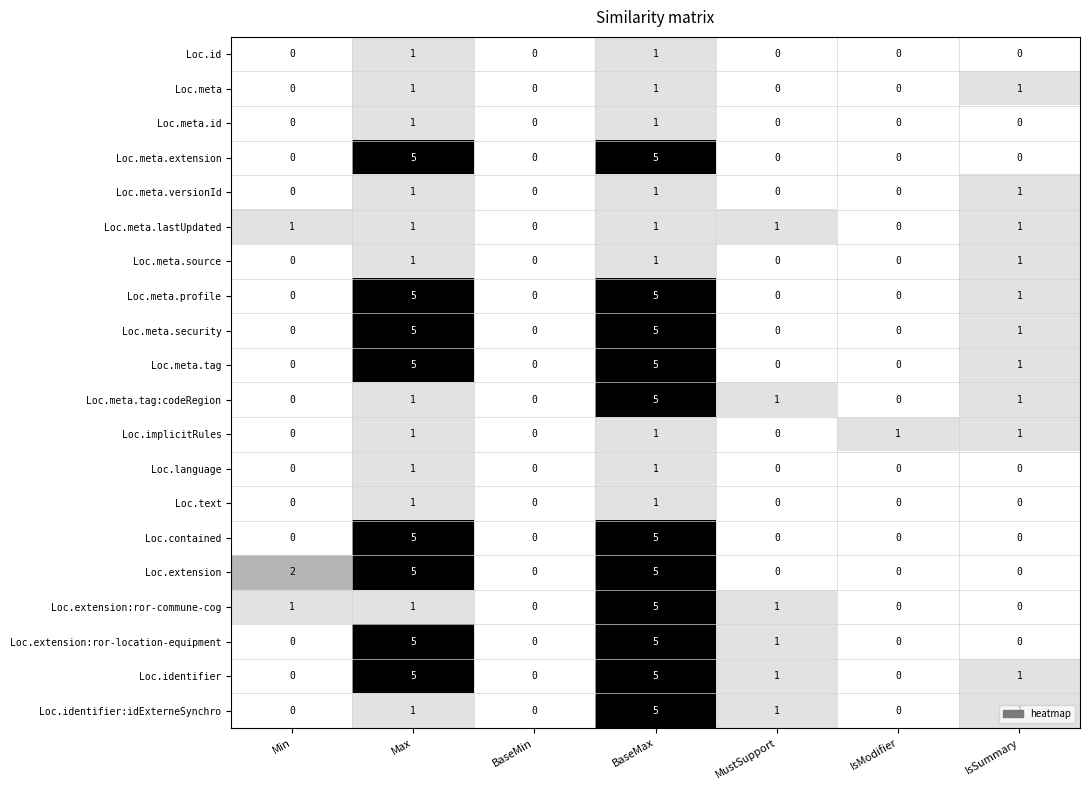

How many Loc.implicitRules values are between 0 and 1?

7